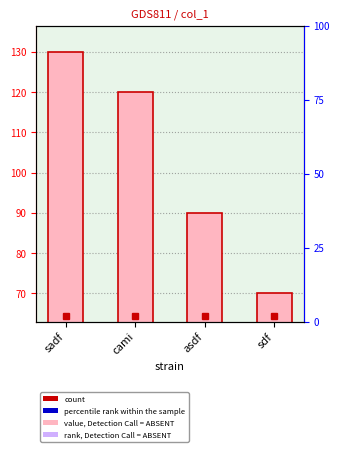

Between sdf and asdf, which is larger?

asdf